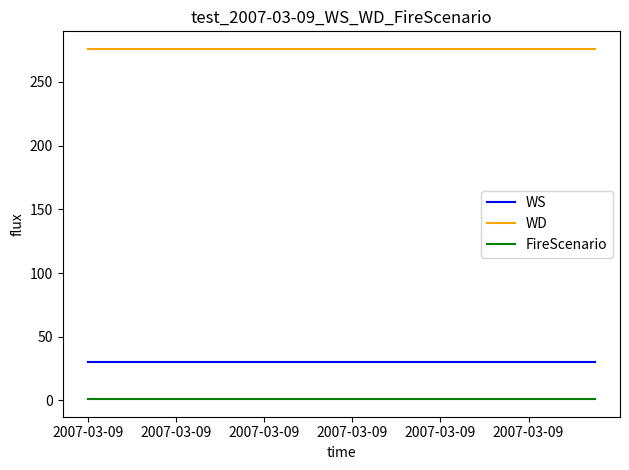

Reading right to left, list all the values displayed in this chart.

WS: 30	30	30	30	30	30	30	30	30	30	30	30	30	30	30	30	30	30	30	30	30	30	30	30
WD: 276	276	276	276	276	276	276	276	276	276	276	276	276	276	276	276	276	276	276	276	276	276	276	276
FireScenario: 1	1	1	1	1	1	1	1	1	1	1	1	1	1	1	1	1	1	1	1	1	1	1	1